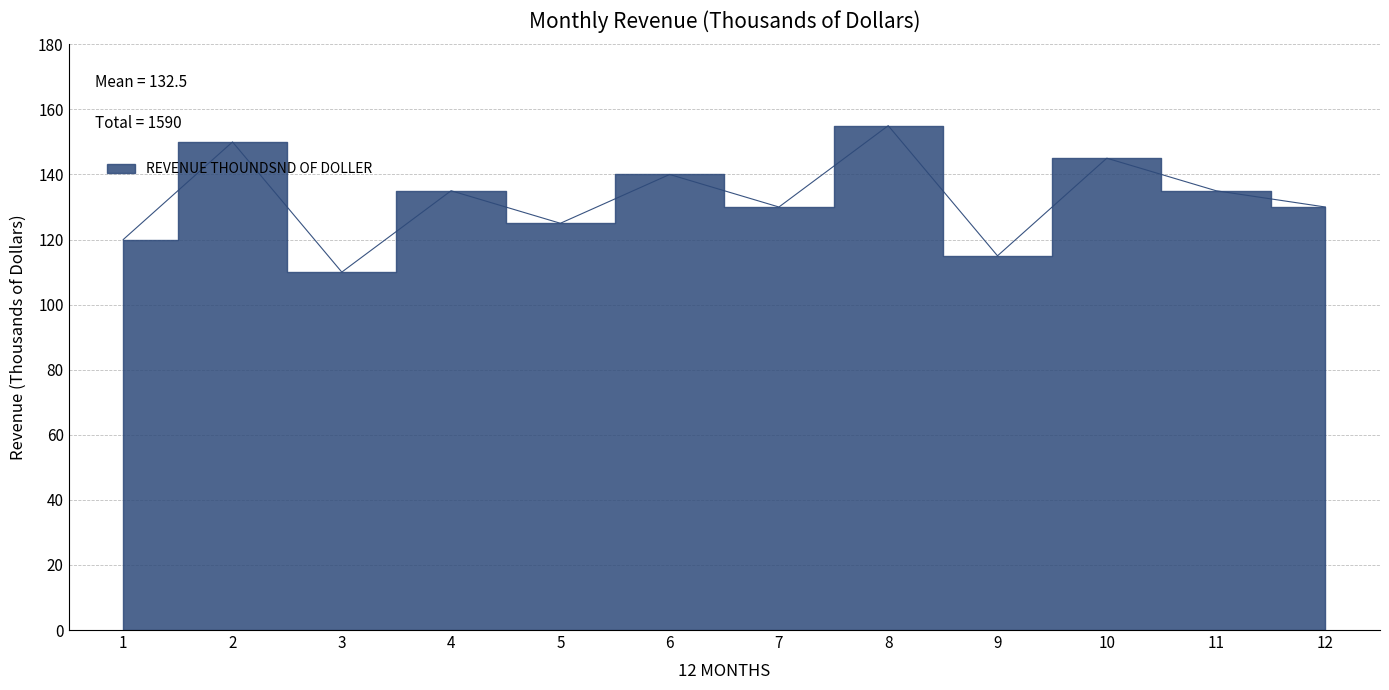

Reading right to left, list all the values displayed in this chart.

130	135	145	115	155	130	140	125	135	110	150	120